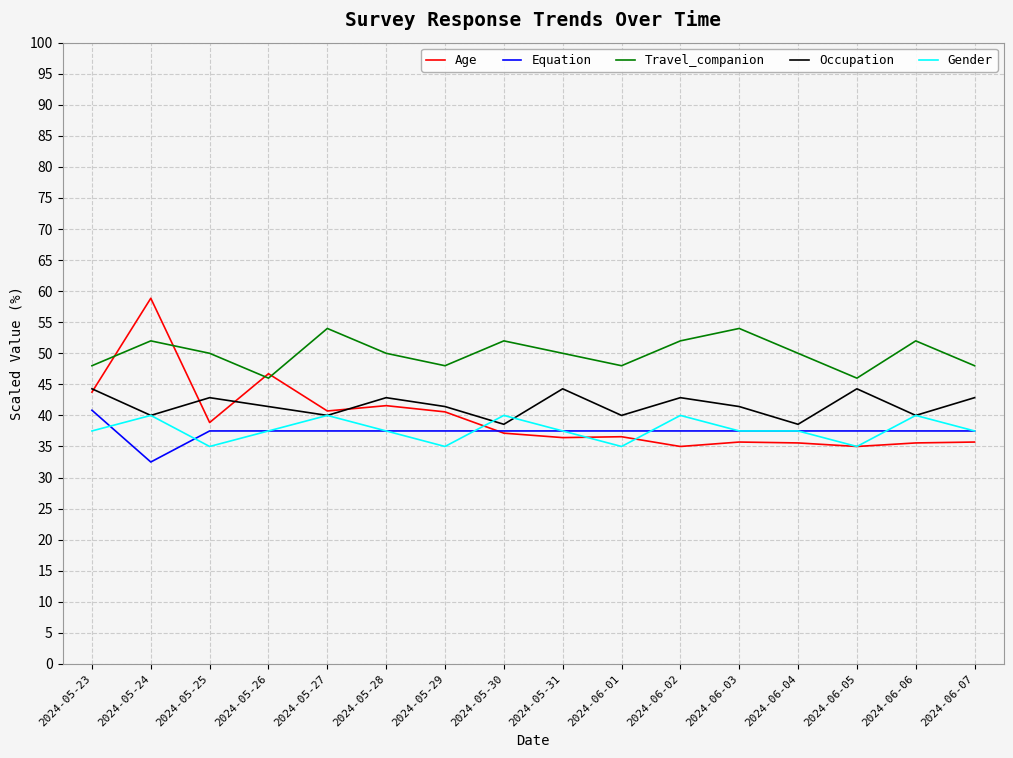

True or false: Equation and Occupation cross at least once.

False